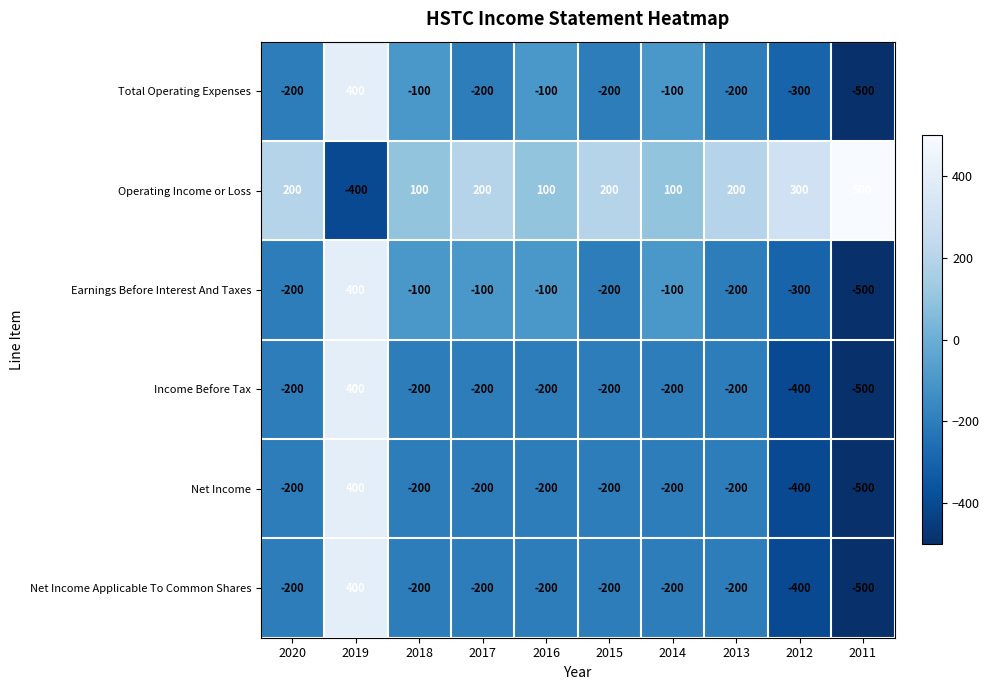

True or false: Operating Income or Loss has a value of 150 at 2018.

False